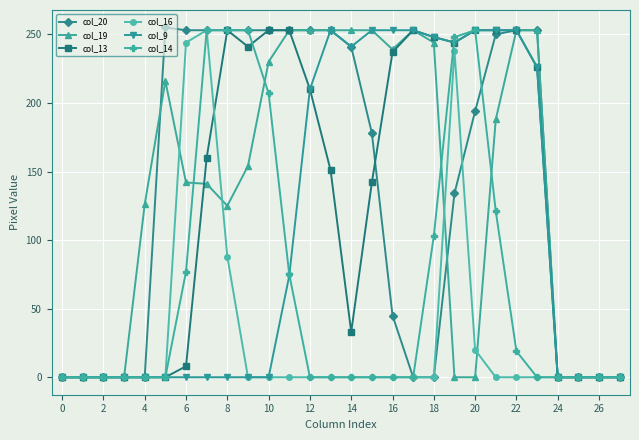

What is the greatest value displayed?

255